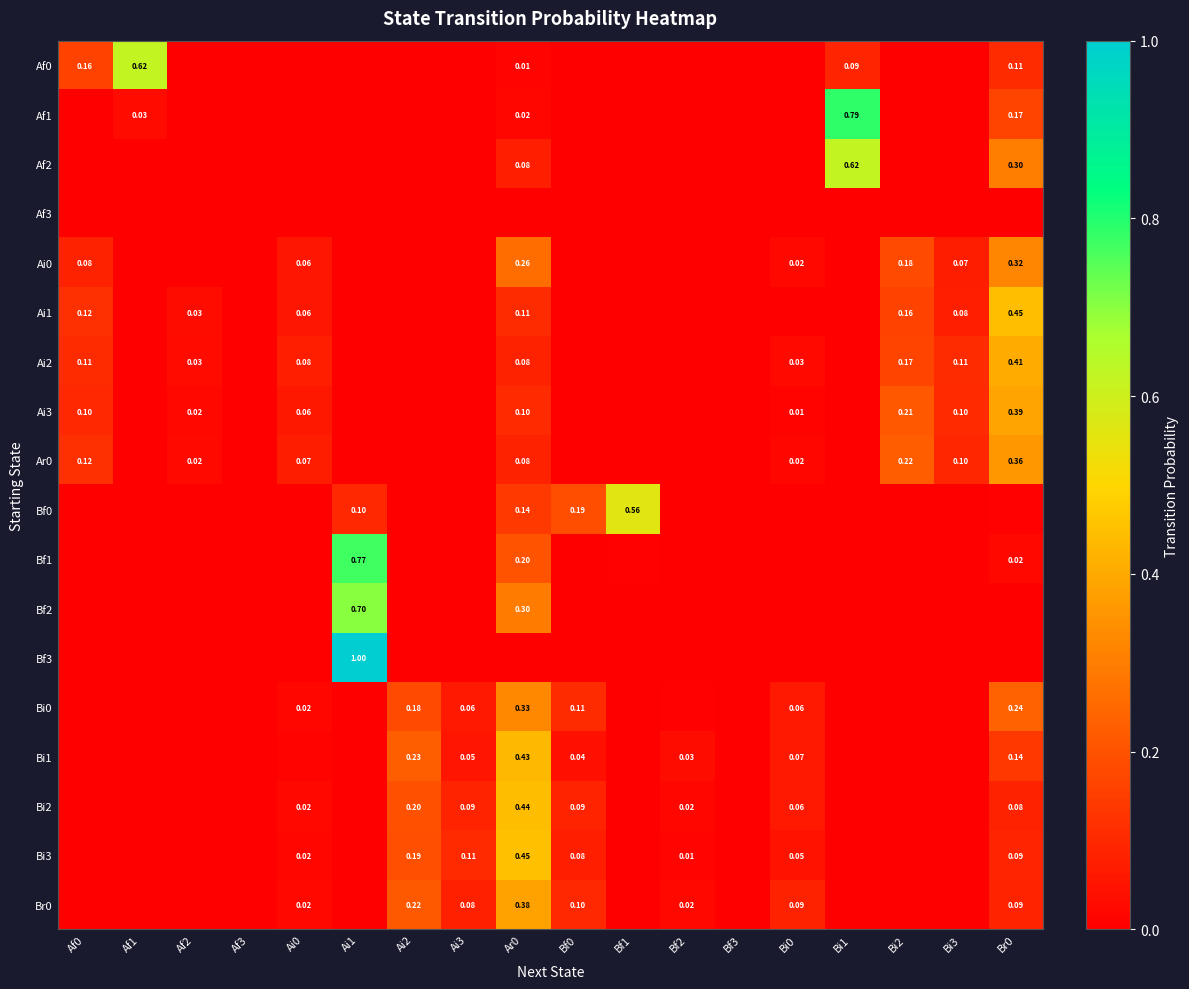

At which category is the sum across all series the highest?

Ar0